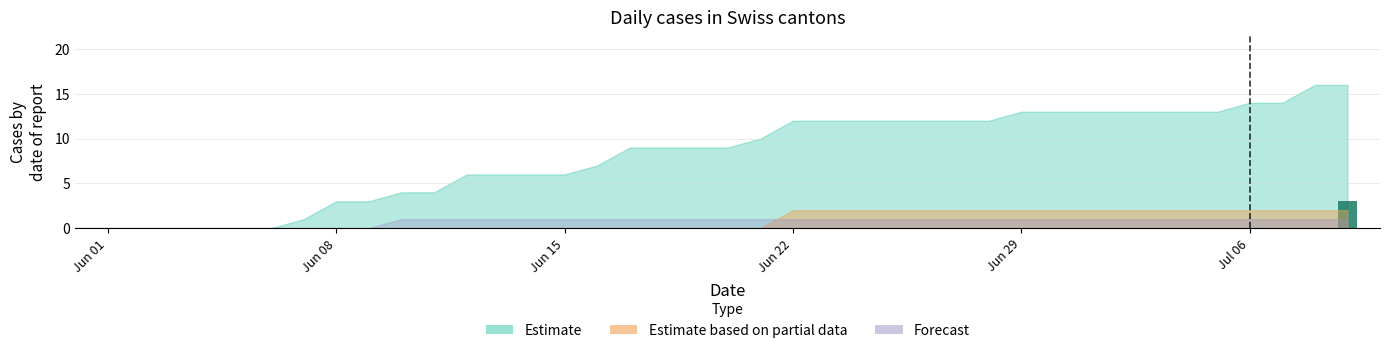

What is the greatest value displayed?

3